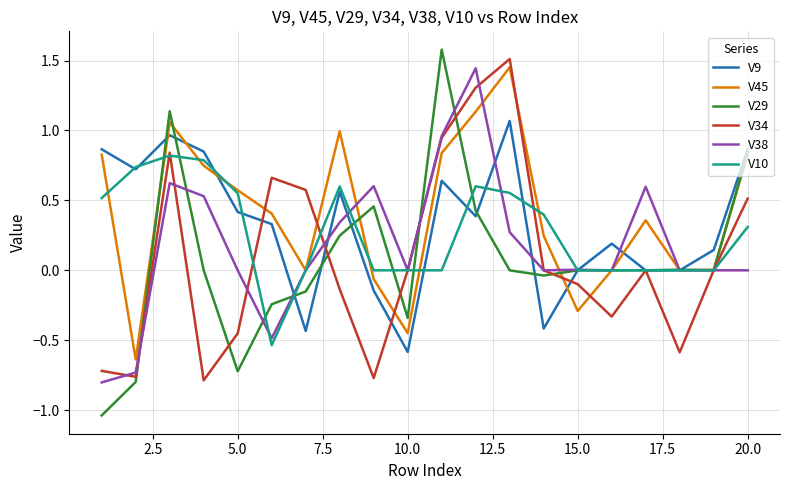

What is the greatest value displayed?

1.6